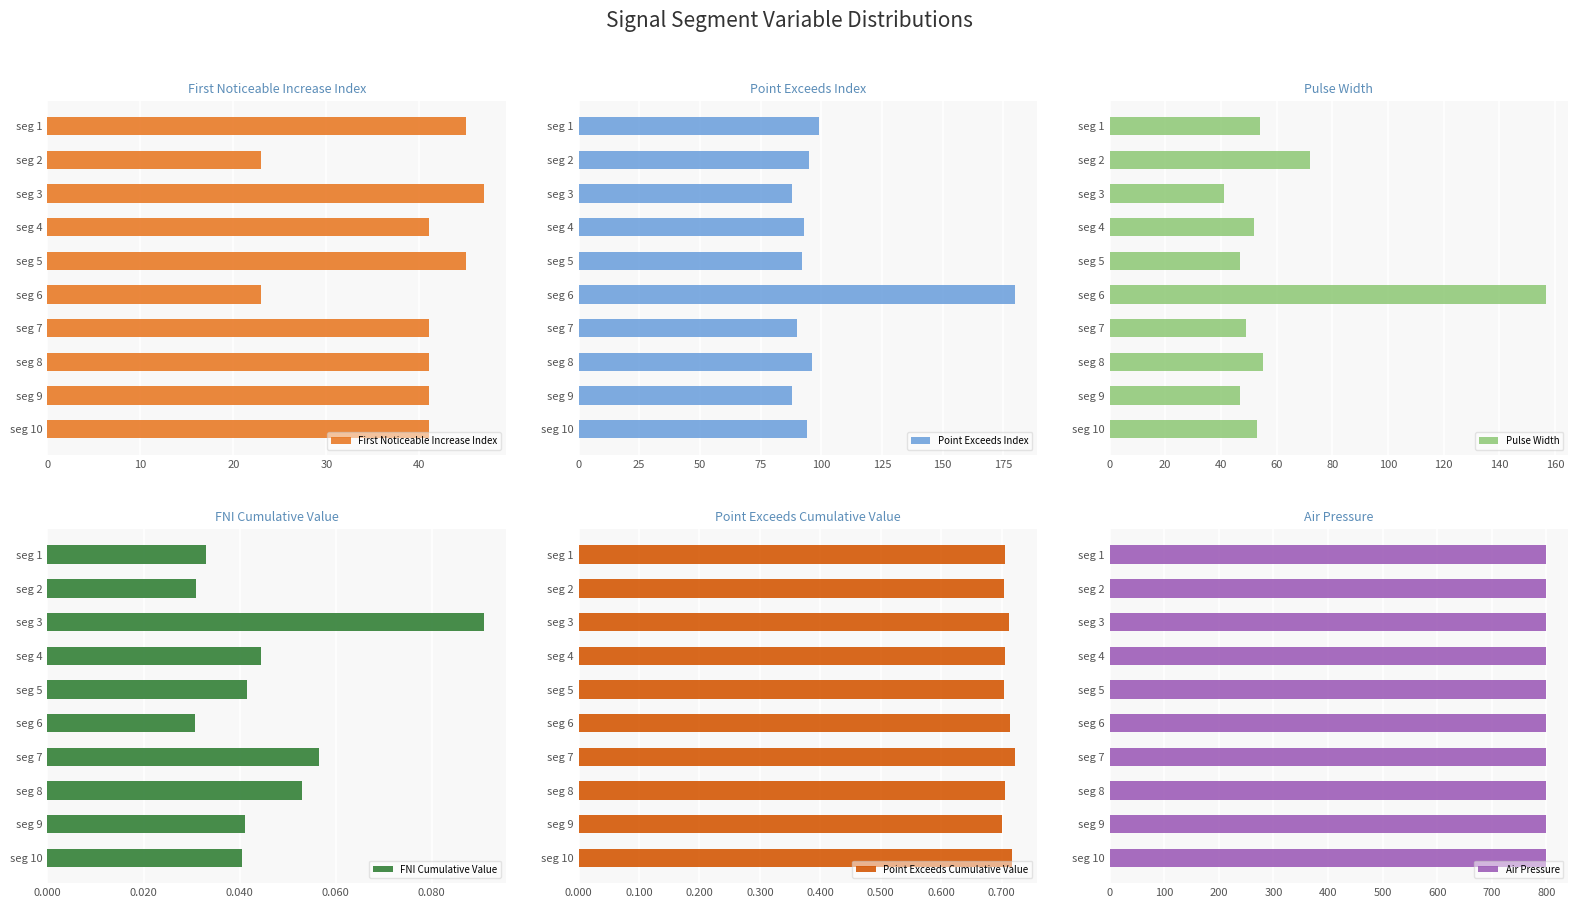

What is the maximum value for First Noticeable Increase Index?

47